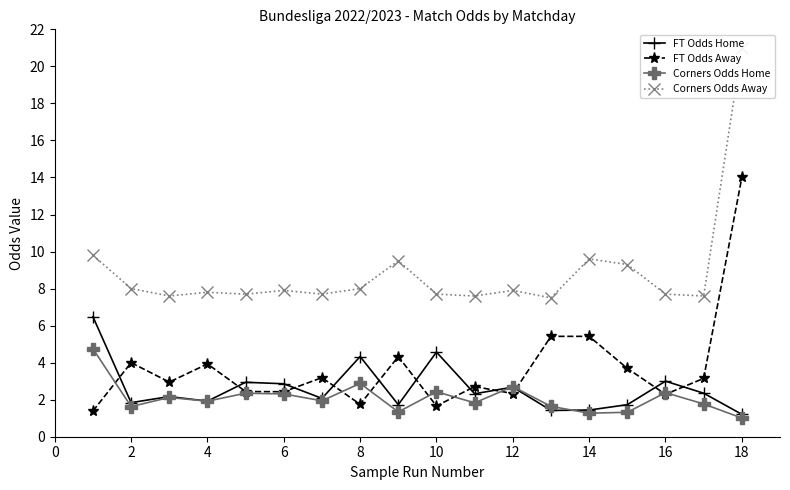

What are all the series names shown in the legend?

FT Odds Home, FT Odds Away, Corners Odds Home, Corners Odds Away